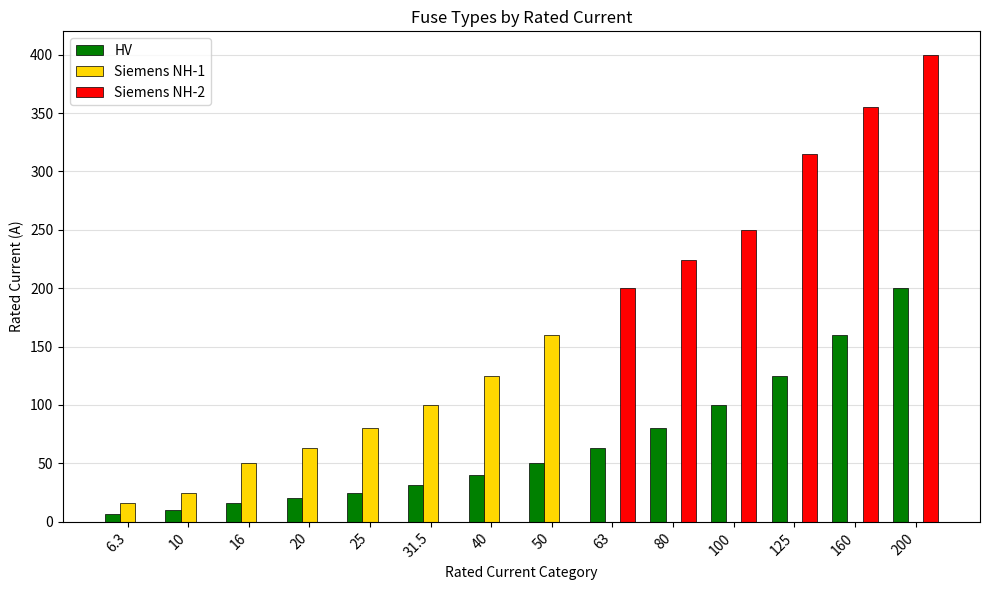

What is the approximate value of HV at 100?

100.0